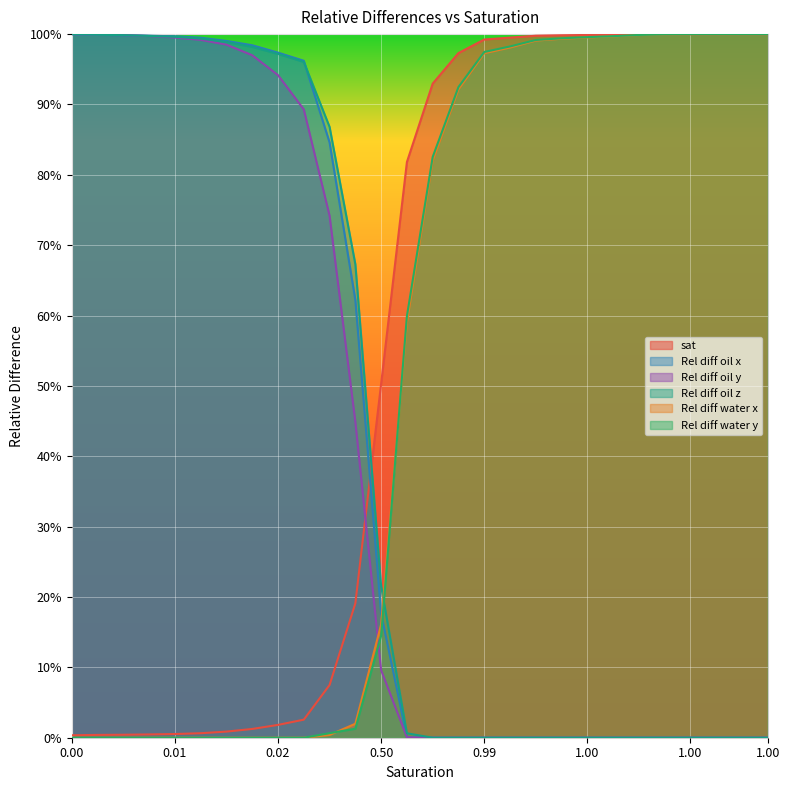

True or false: Rel diff water x and Rel diff oil y intersect in this chart.

True